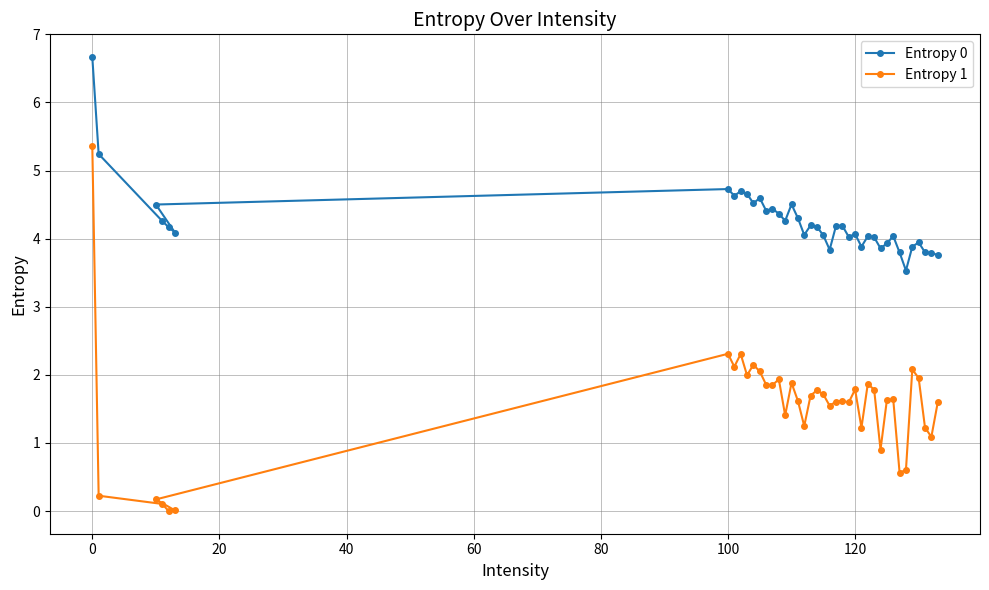

What is the greatest value displayed?

6.7